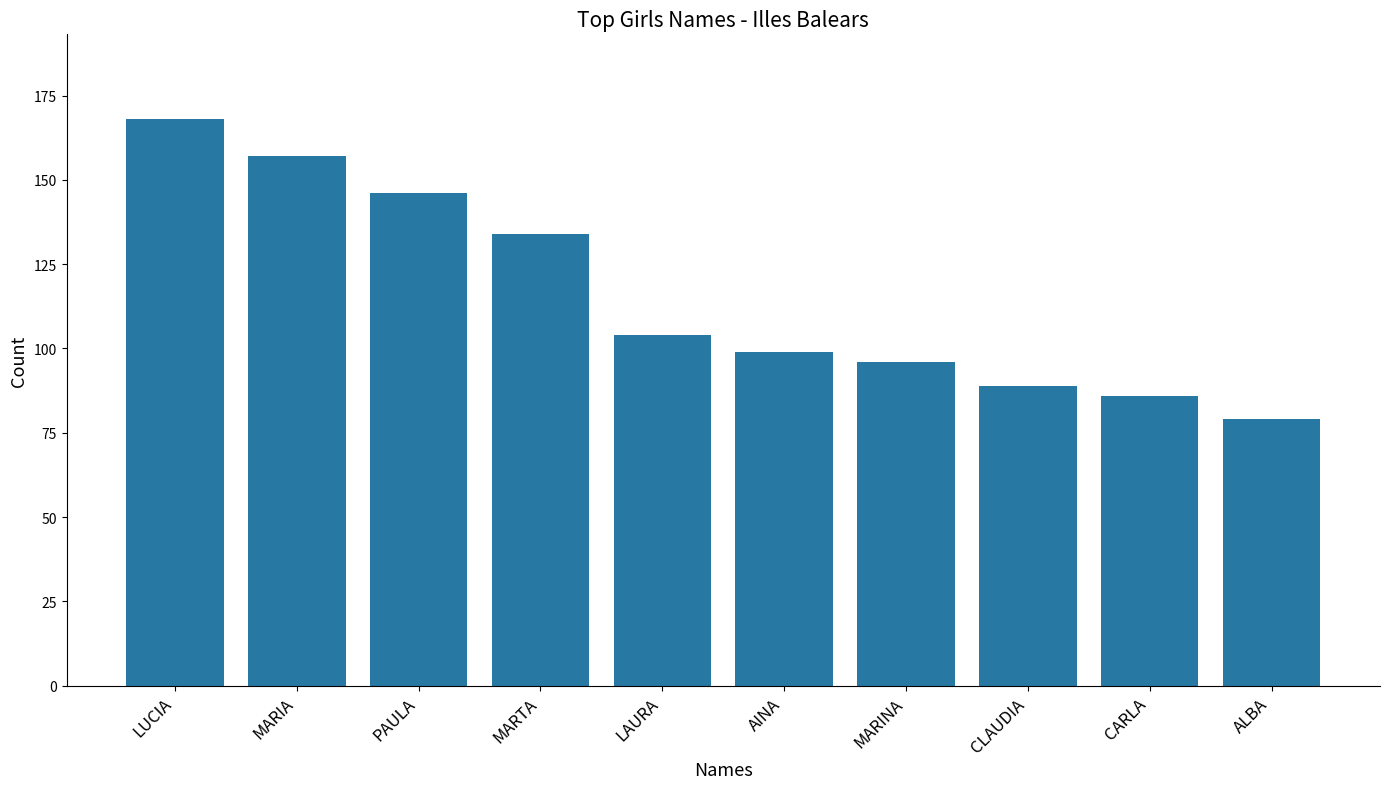

Is it true that the value at LUCIA is 114?

False